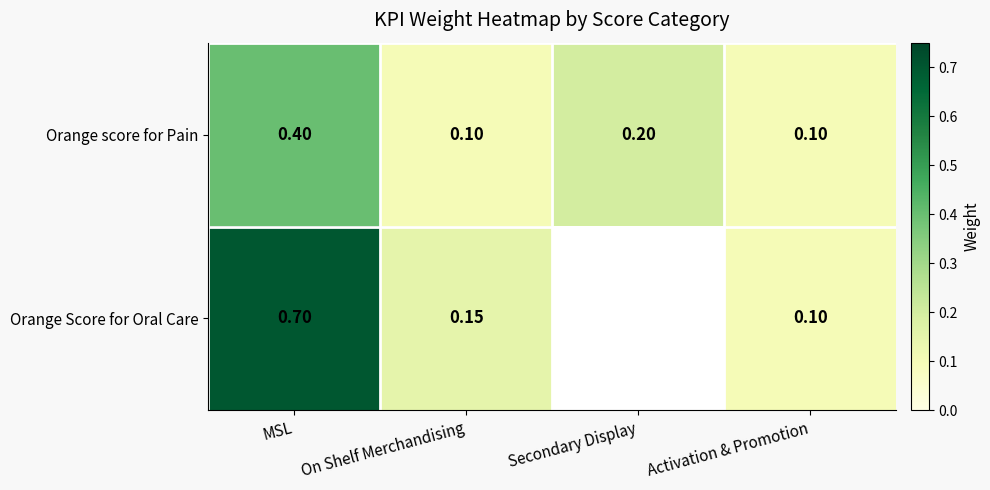

What is the total value across all series at Activation & Promotion?

0.2